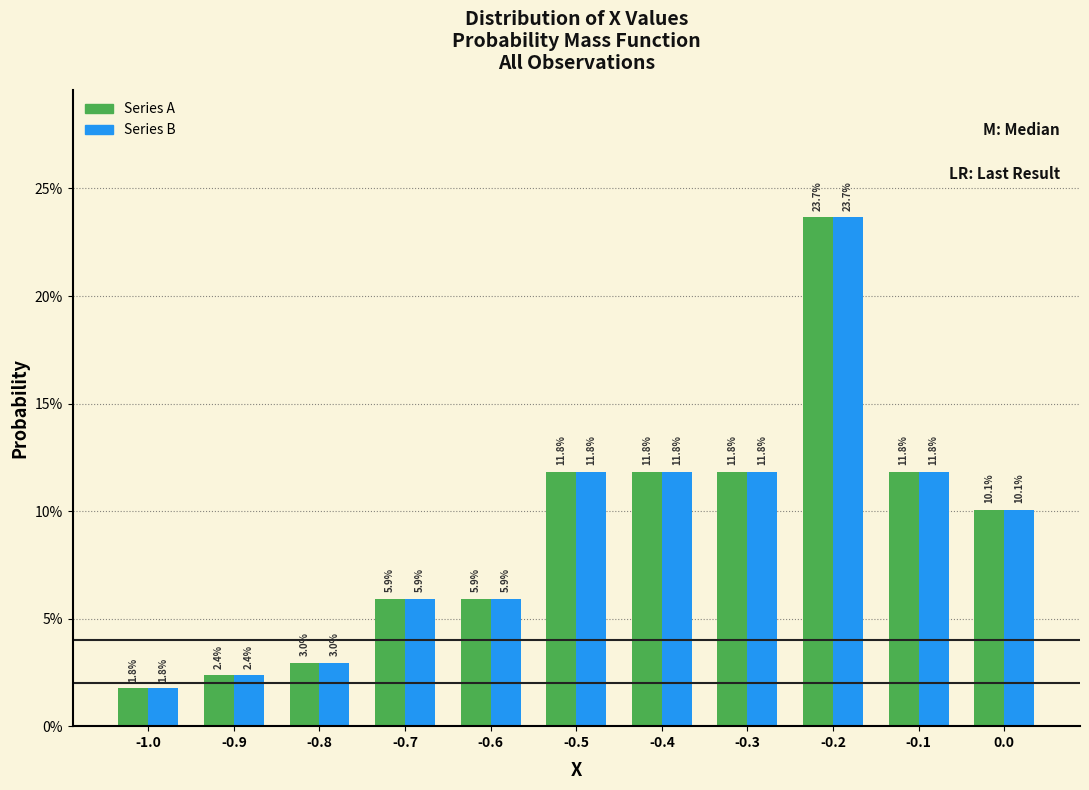

Does the chart contain stacked bars?

No